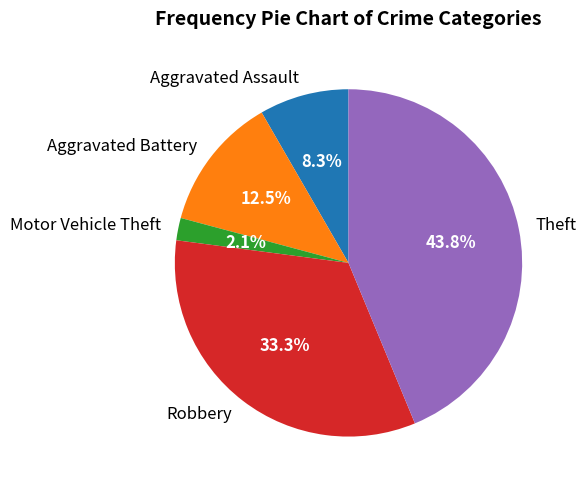

Is there a majority slice in this chart?

No